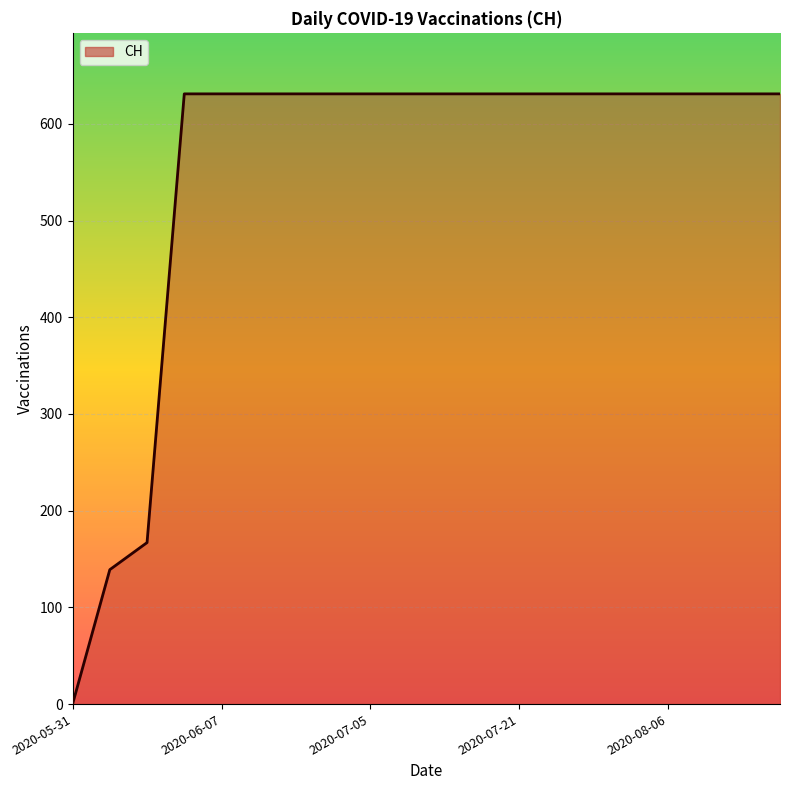

What is the difference between the maximum and minimum values?

631